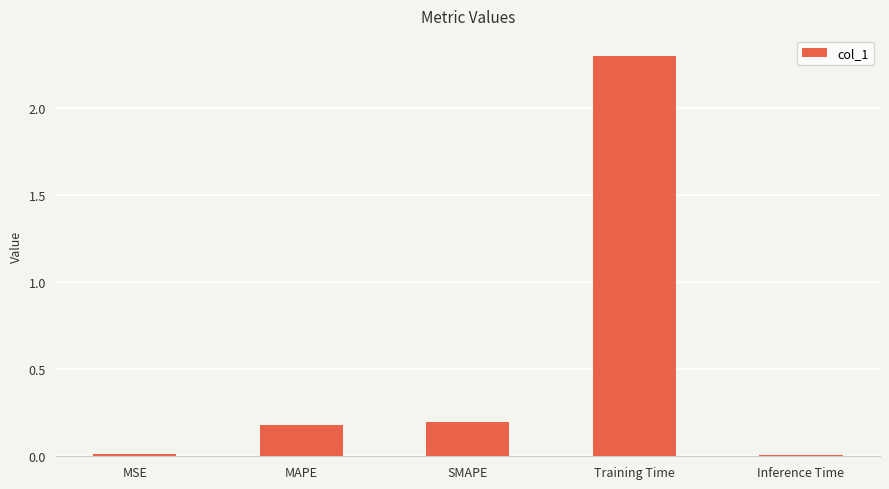

Which category has the highest value across all series?

Training Time